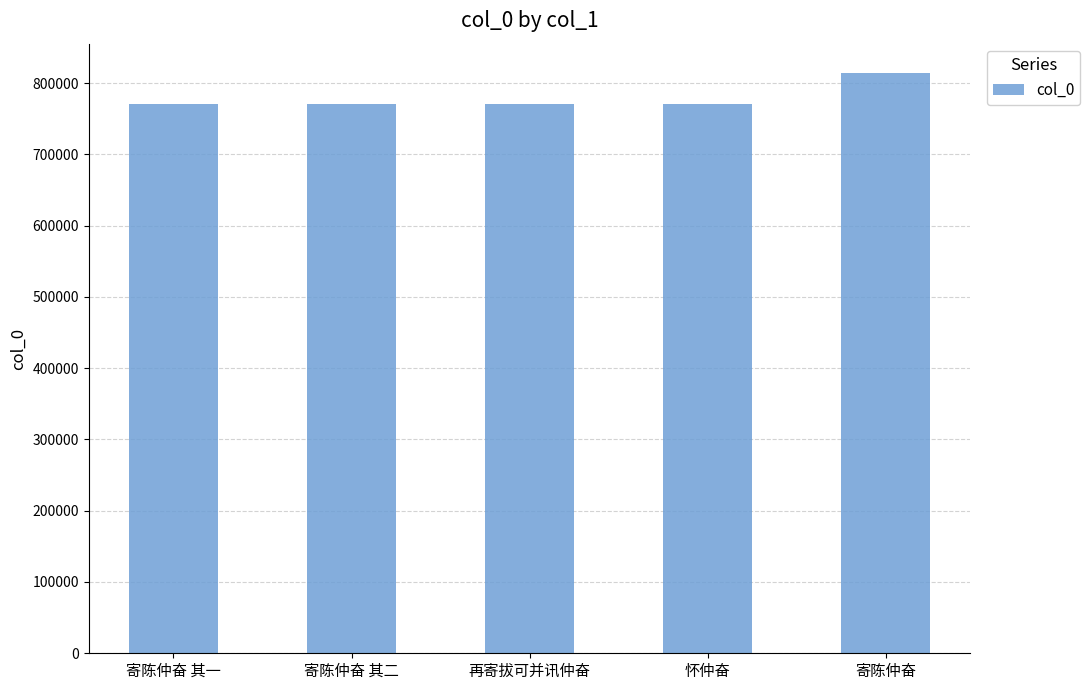

What is the difference between the maximum and minimum values?

44292